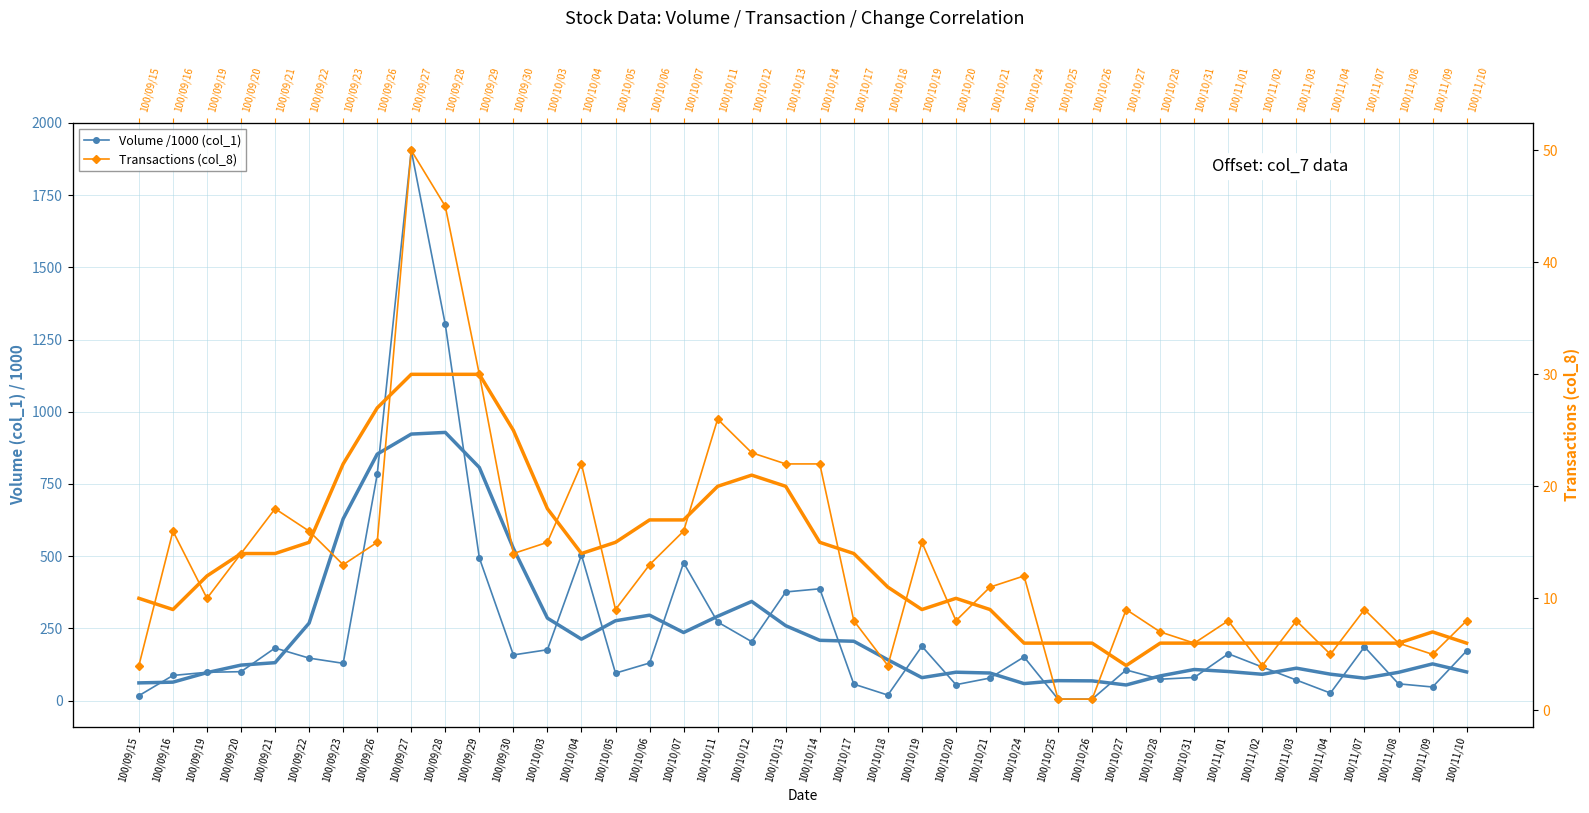

What is the smallest value displayed?

1